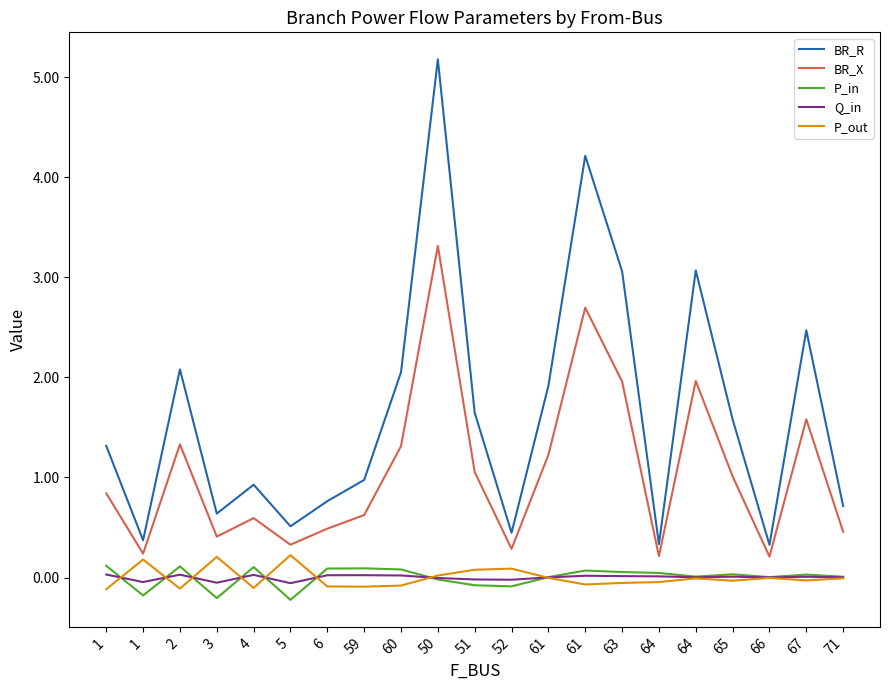

What are all the series names shown in the legend?

BR_R, BR_X, P_in, Q_in, P_out